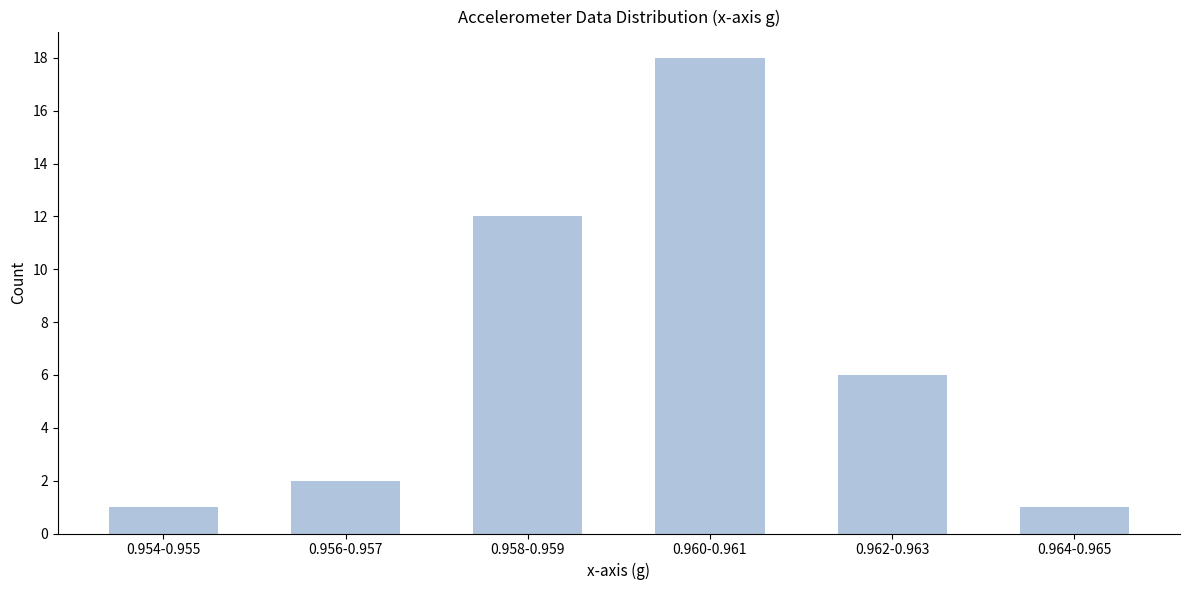

Reading right to left, list all the values displayed in this chart.

0.964-0.965=1	0.962-0.963=6	0.960-0.961=18	0.958-0.959=12	0.956-0.957=2	0.954-0.955=1